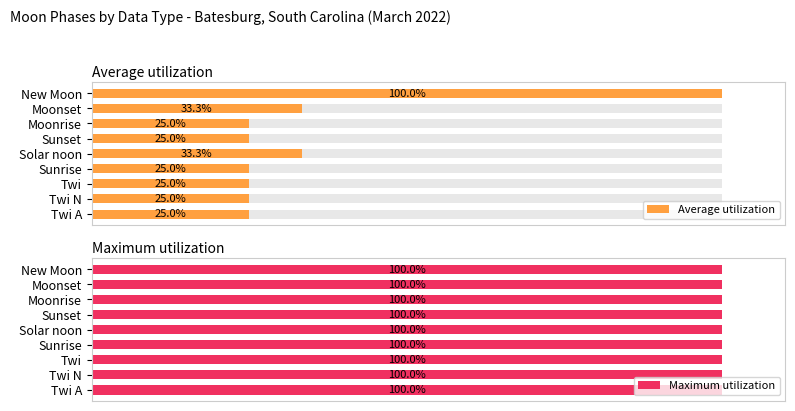

Does the chart contain stacked bars?

No